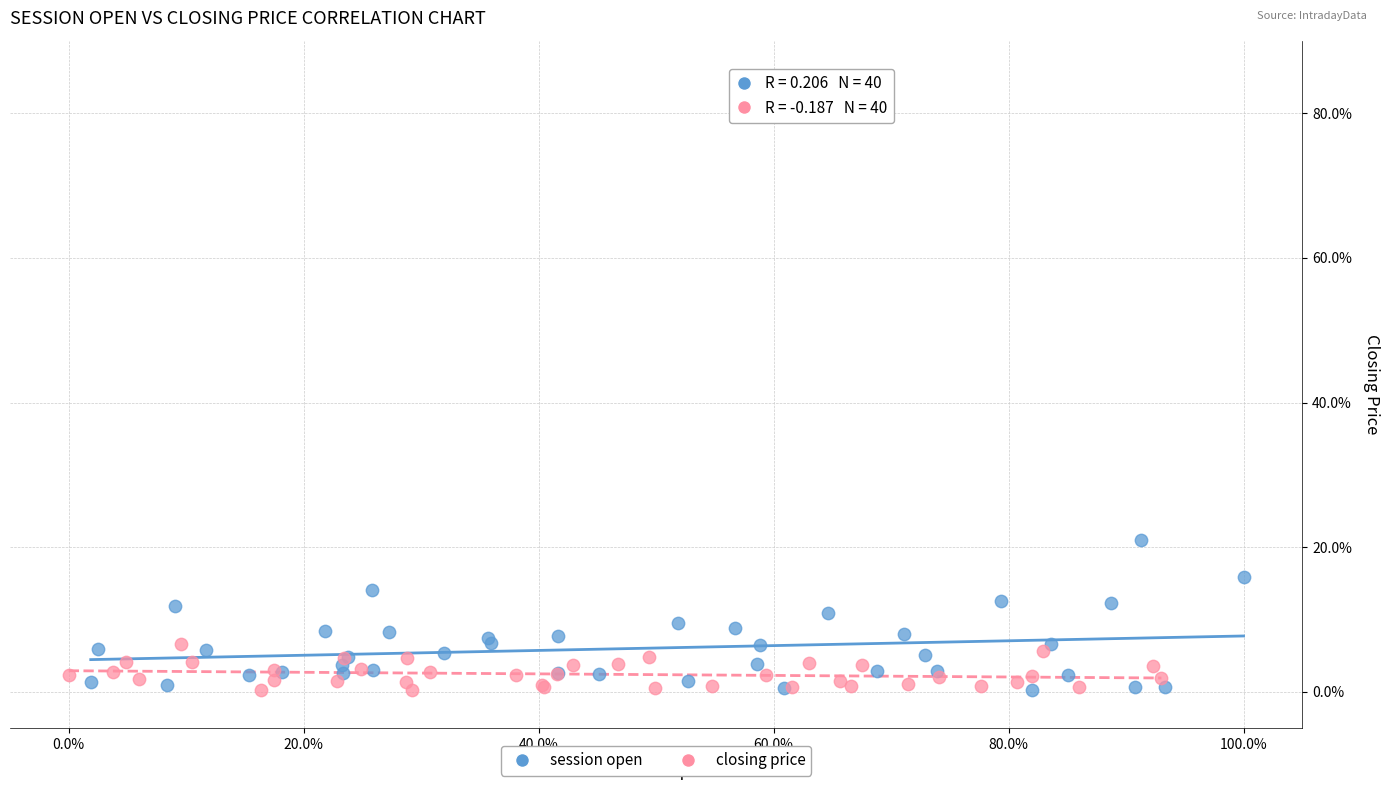

Which series has the widest spread of Y values?

session open